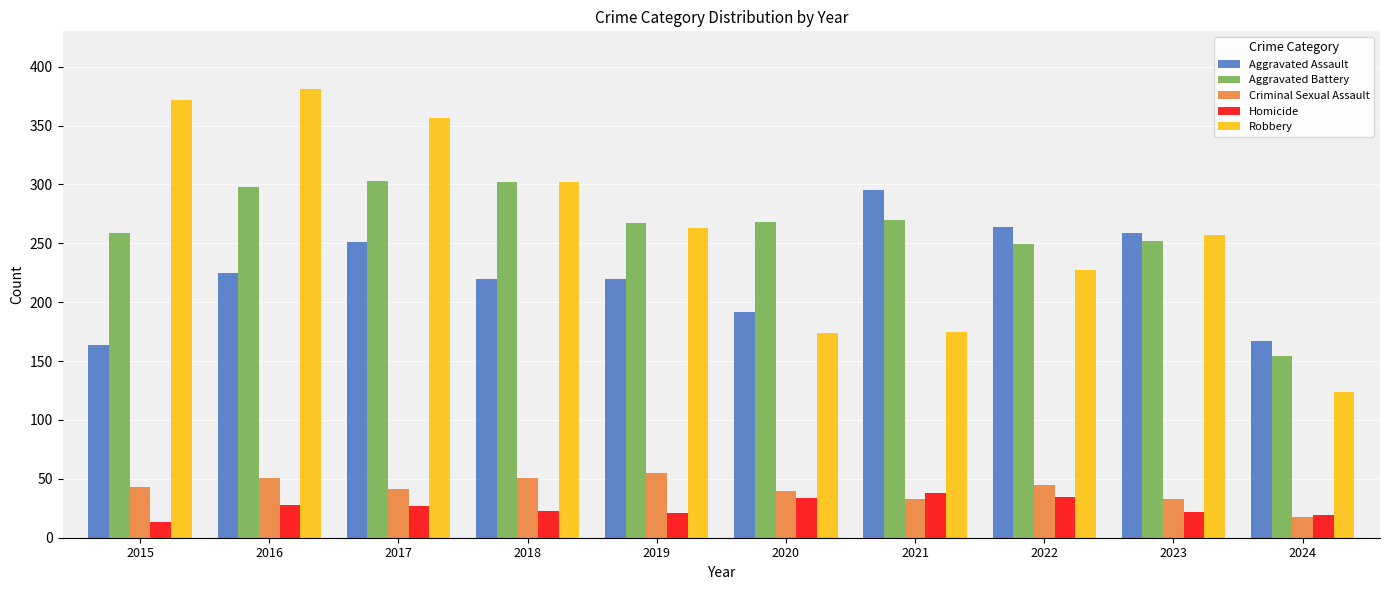

What is the lowest value of the Aggravated Assault series?

164